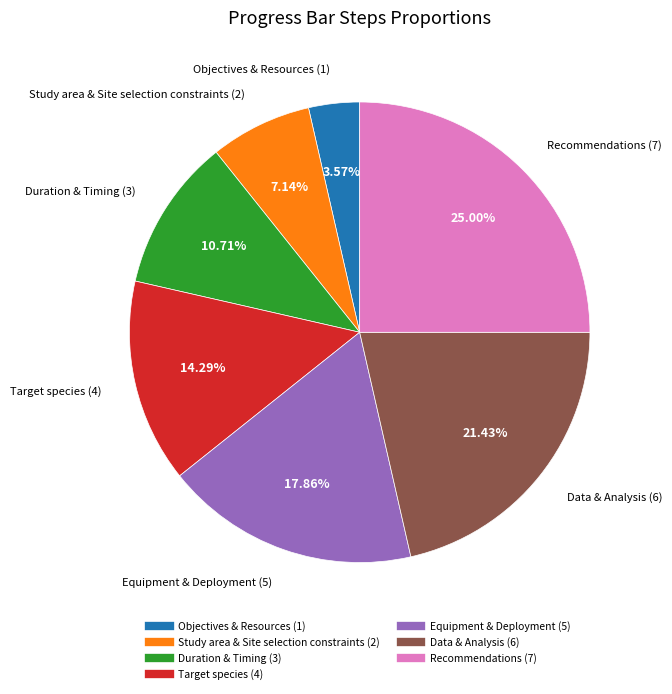

To the nearest percent, what is the difference between the largest and smallest slice percentages?

21%